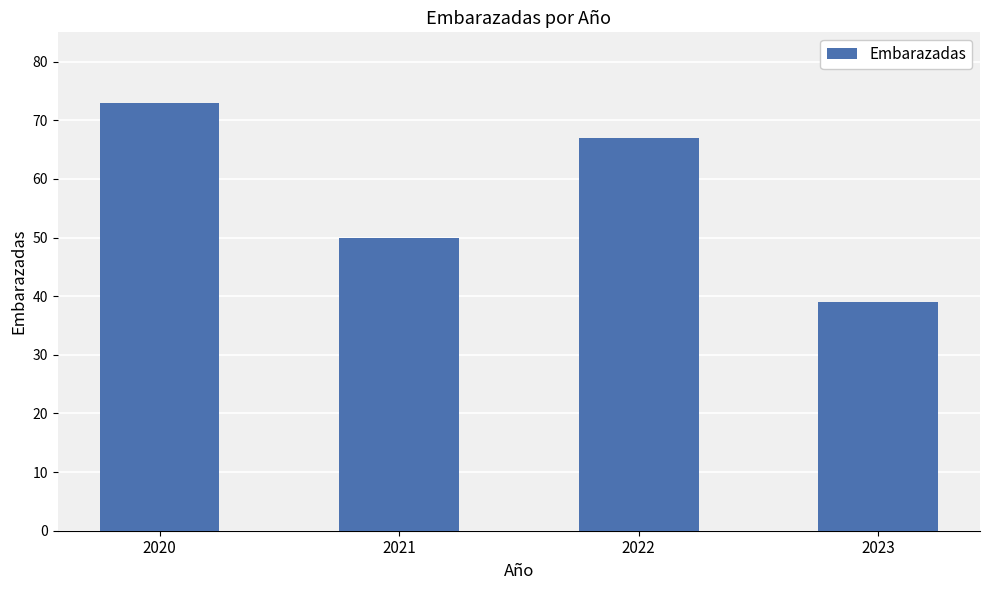

What is the average value?

57